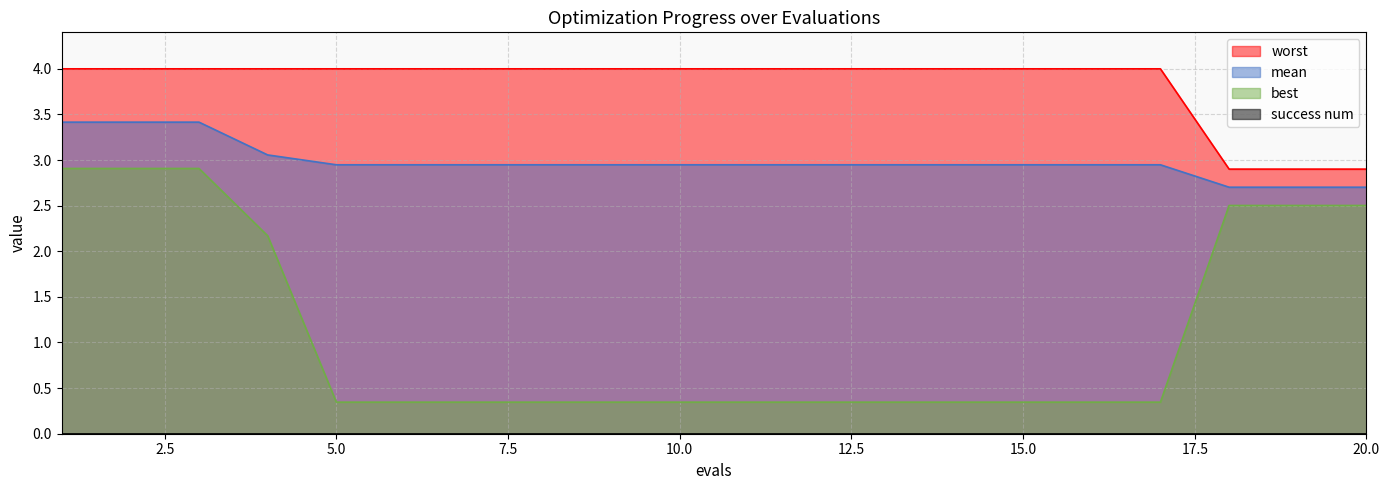

Where is best nearest to the value 1?

5